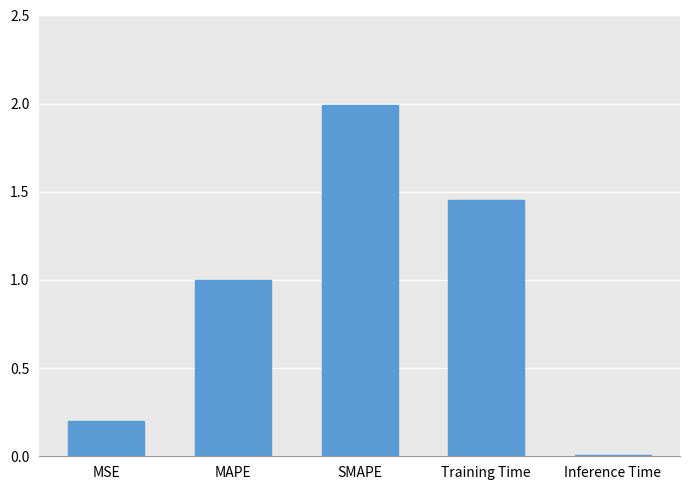

What is the difference between the maximum and minimum values?

2.0